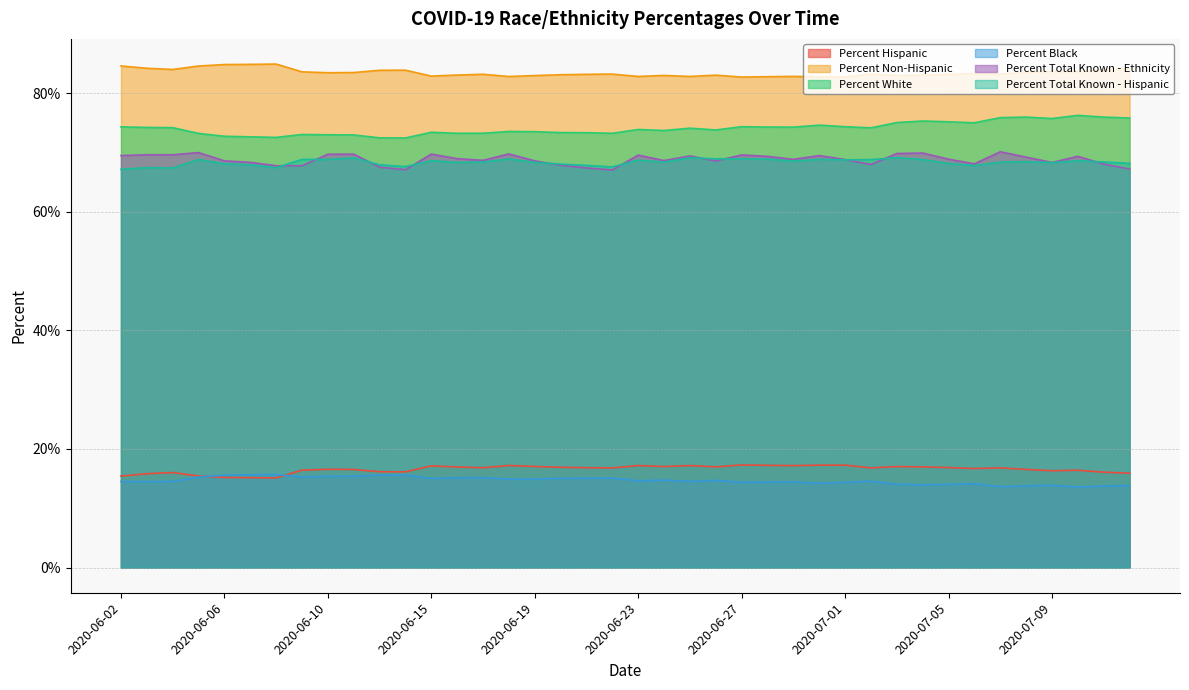

Where is the first local minimum for Percent White?

2020-06-08